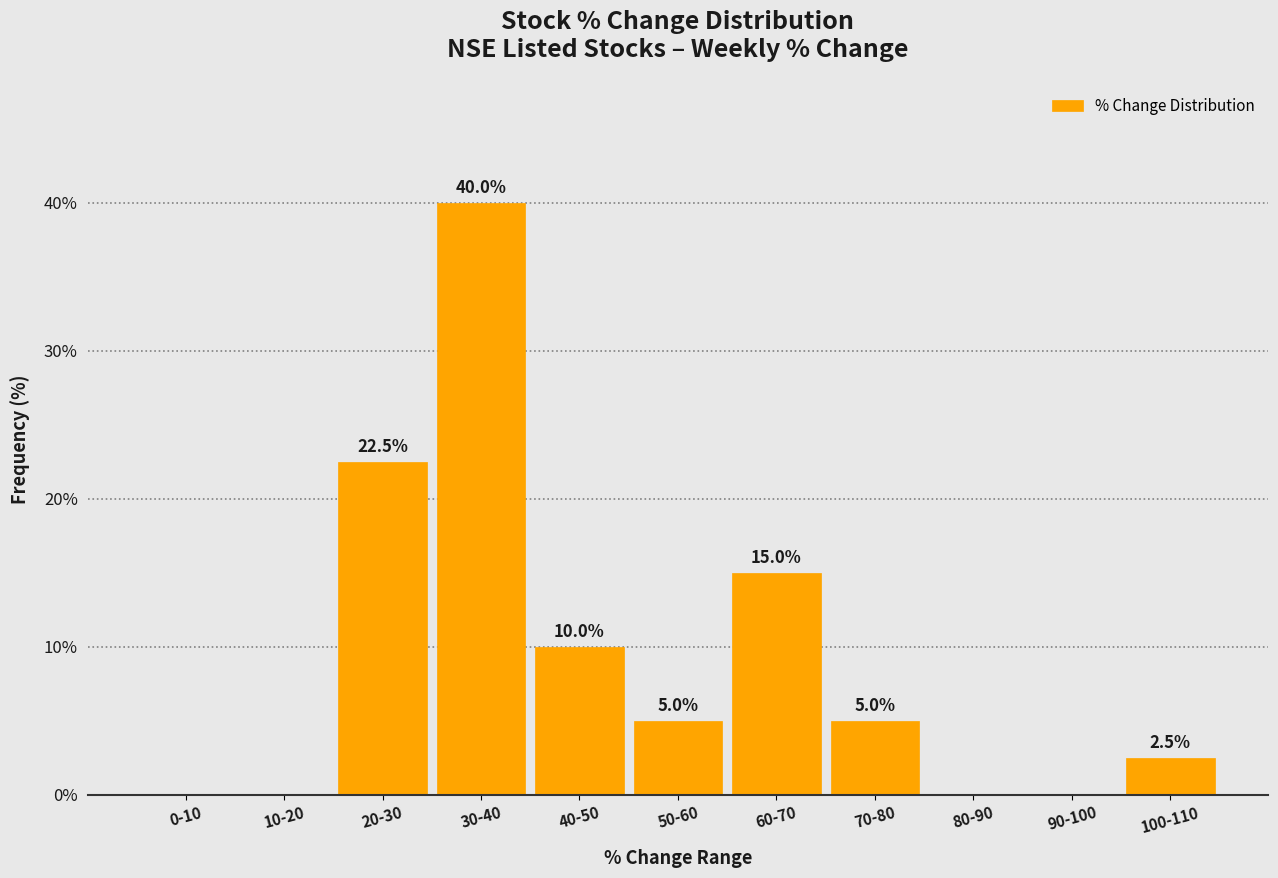

Reading right to left, extract all data points from this chart.

100-110=2.5	90-100=0.0	80-90=0.0	70-80=5.0	60-70=15.0	50-60=5.0	40-50=10.0	30-40=40.0	20-30=22.5	10-20=0.0	0-10=0.0